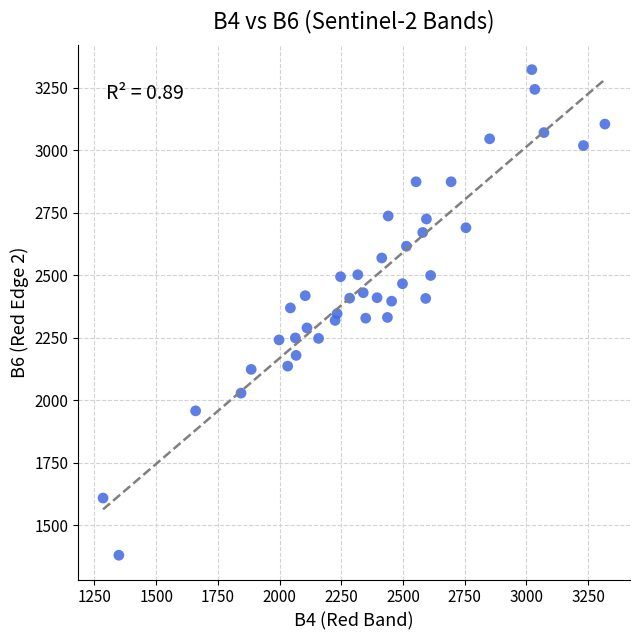

What is the range of X values (max minus min)?

2033